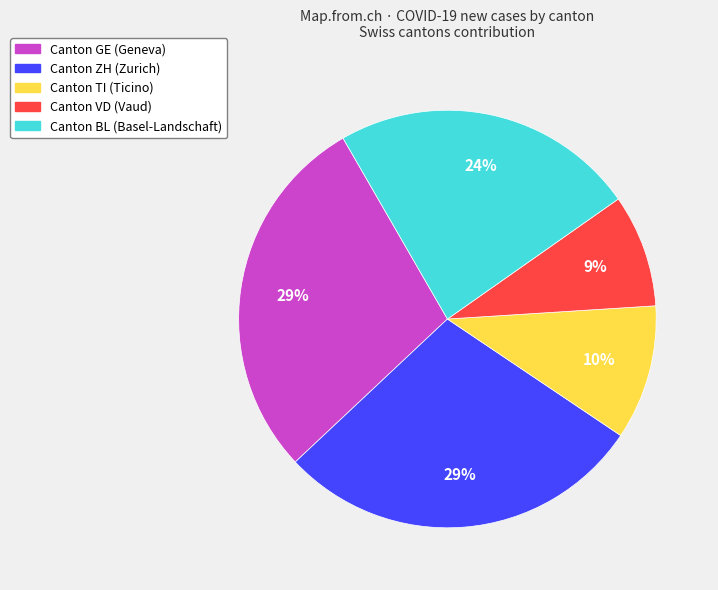

How many segments does this pie chart have?

5